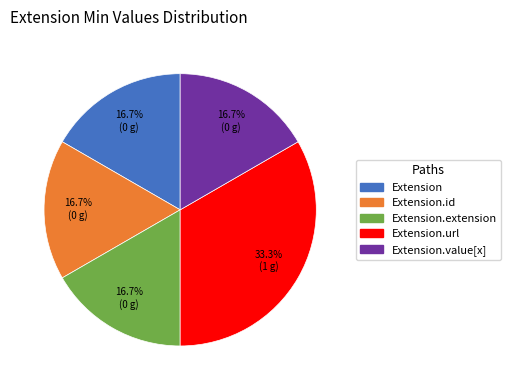

To the nearest percent, what is the average slice percentage?

20%